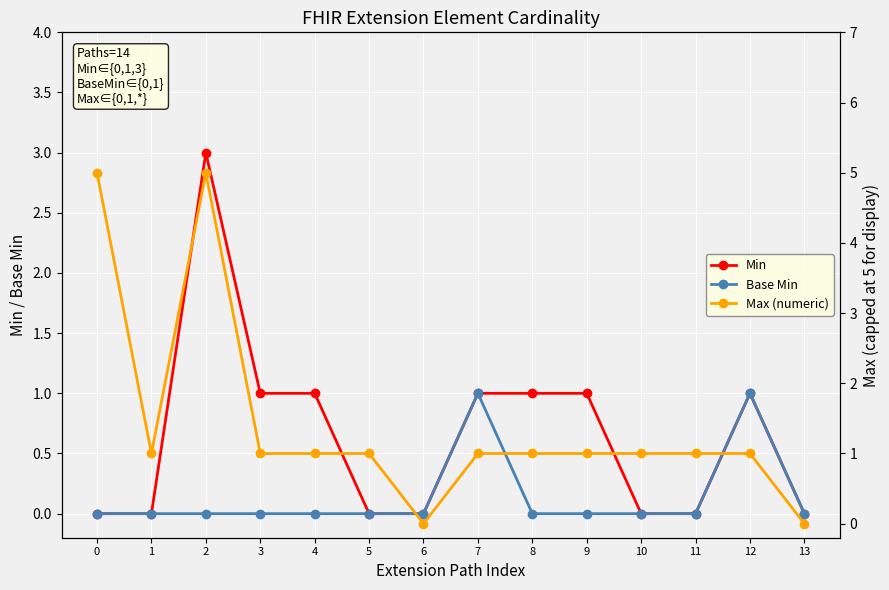

True or false: Min has a value of 3 at 2.

True